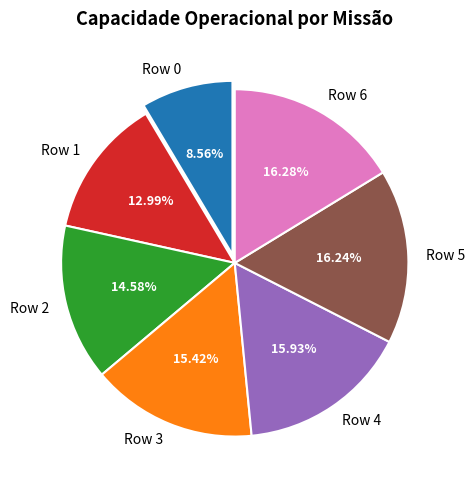

To the nearest percent, what portion does Row 3 represent?

15%